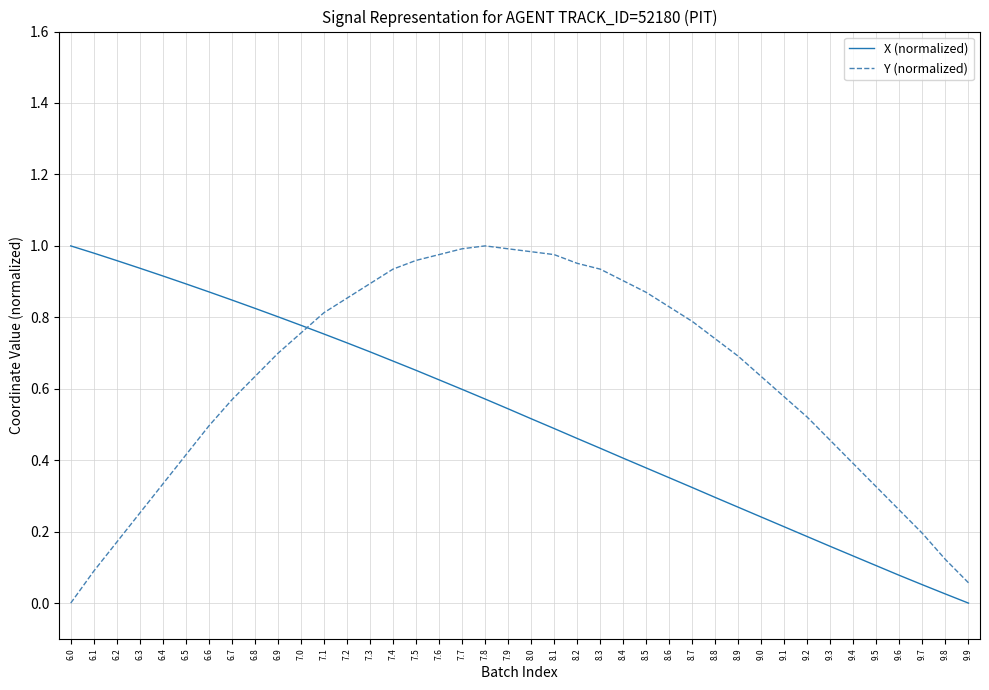

What position from the right is 8.8?

12